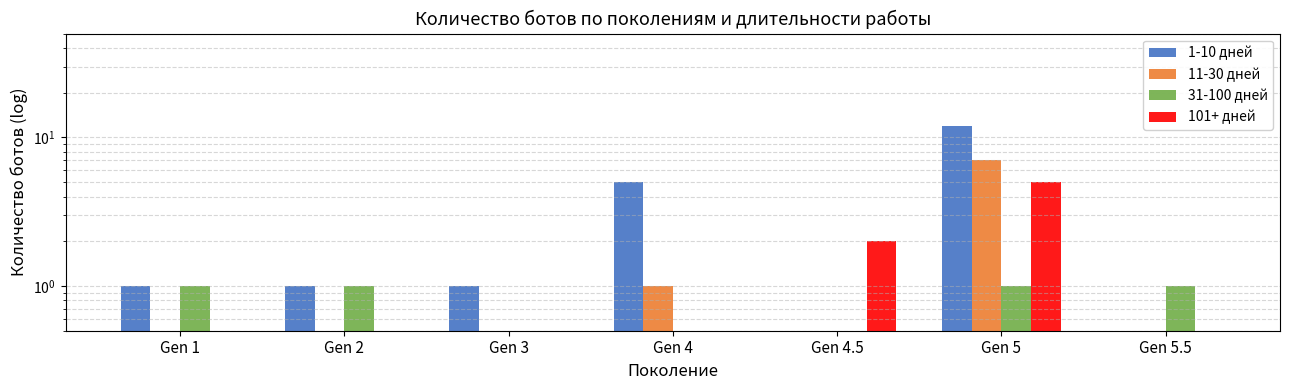

At how many categories does at least one series exceed 6?

1